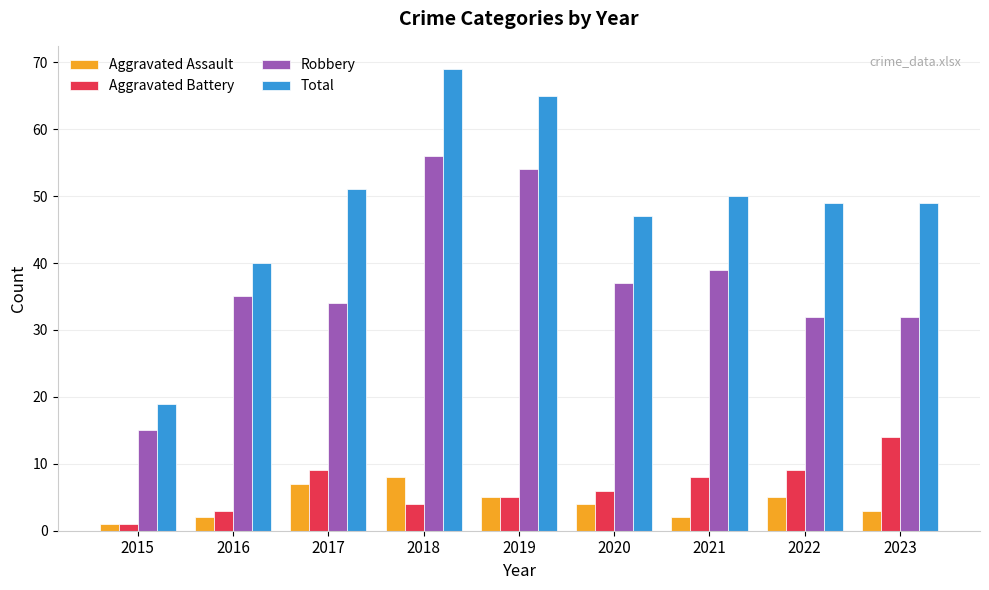

At which label is Total closest to 44?

2020